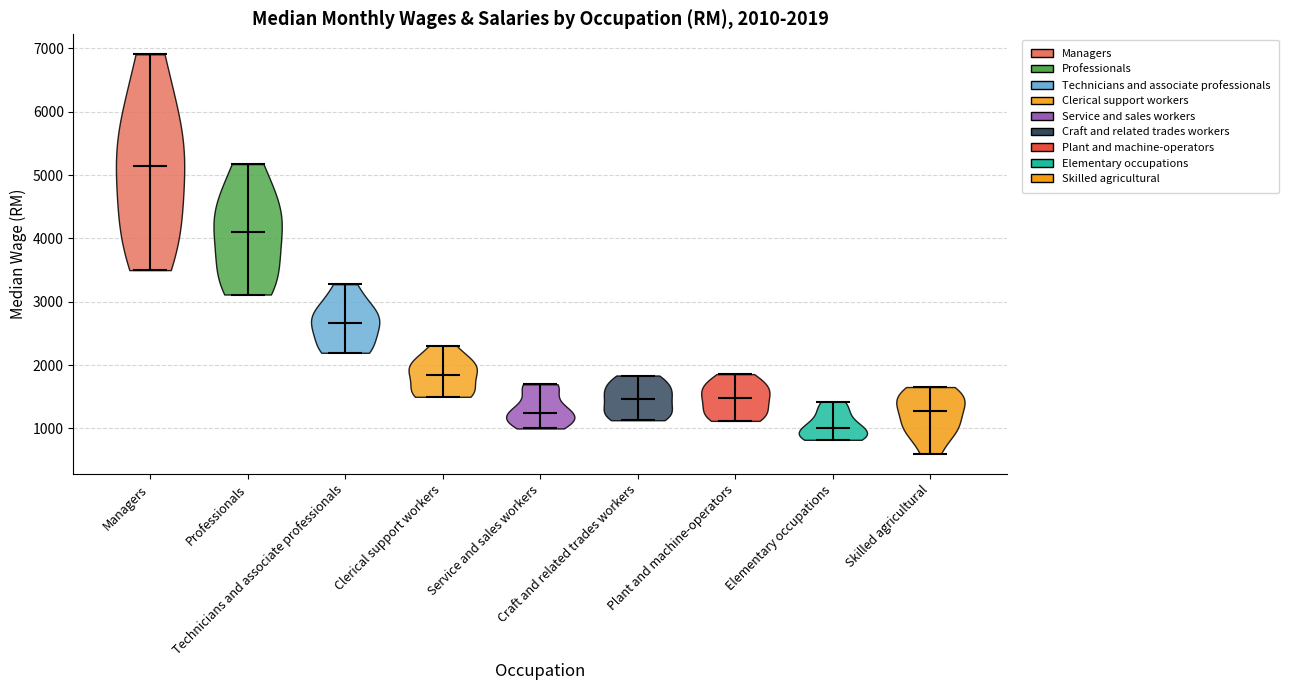

Which violin has the highest median line?

Managers